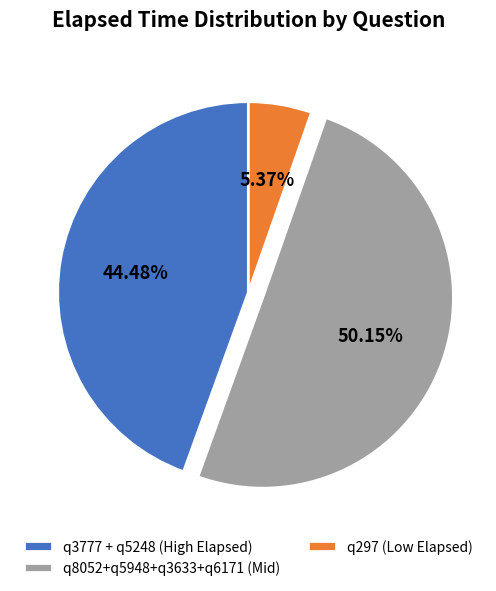

Count the number of slices in the pie.

3